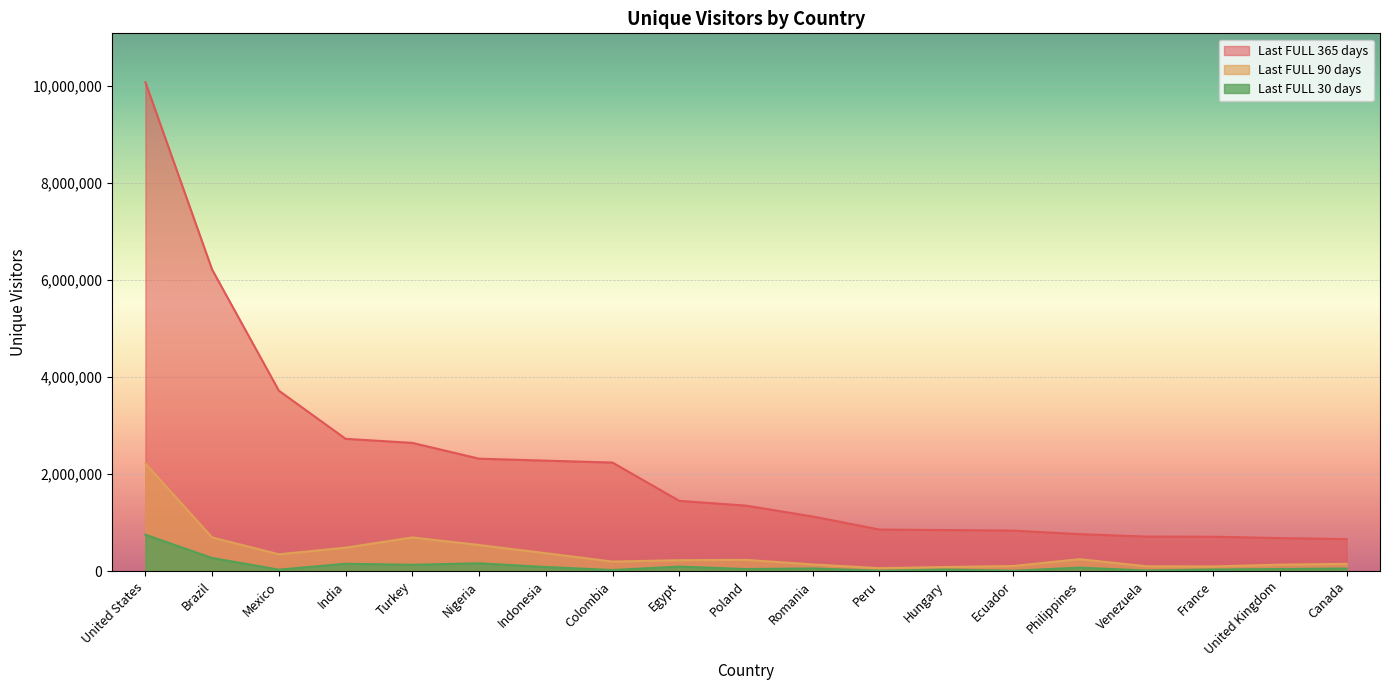

What is the sum of the Last FULL 365 days values at Nigeria and Peru?

3172385